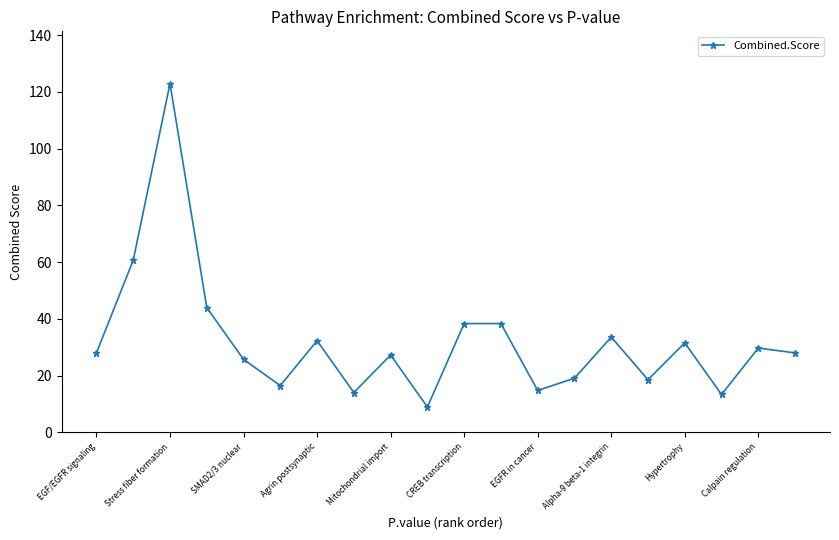

How many series are shown in this chart?

1